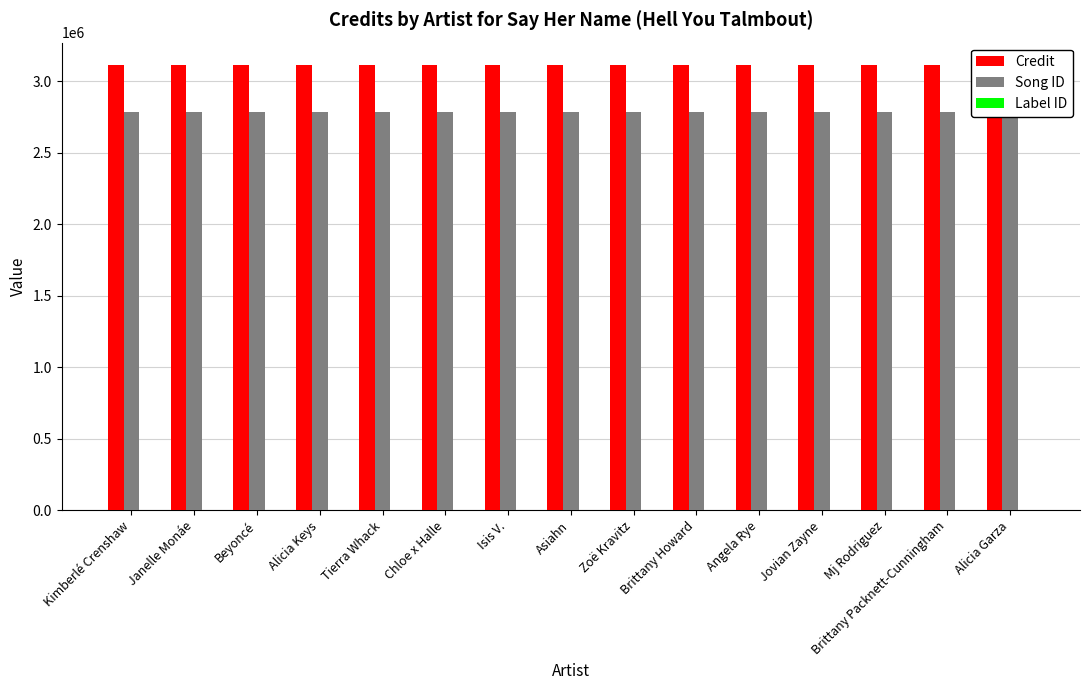

What is the maximum value shown in the chart?

3114332